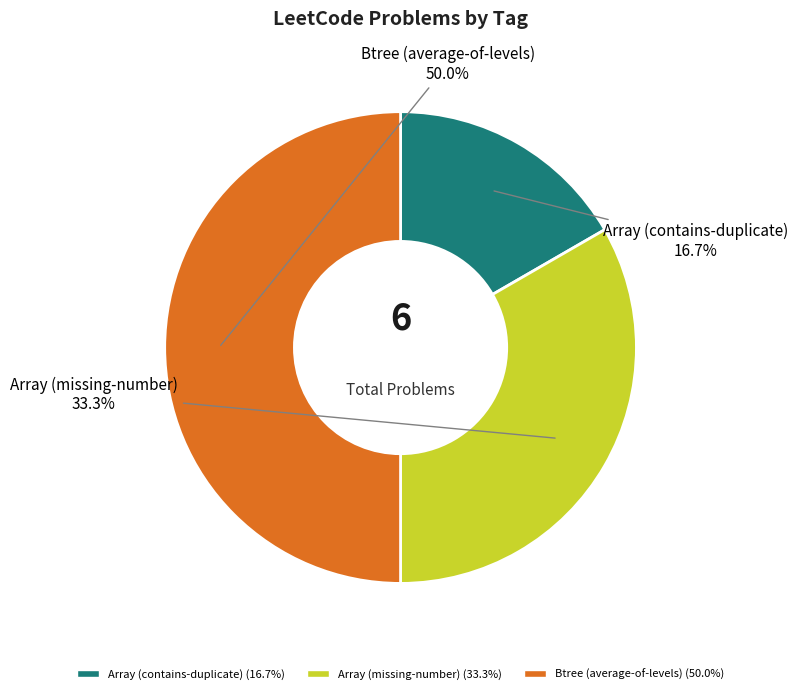

Which has a higher value, Array (contains-duplicate) or Btree (average-of-levels)?

Btree (average-of-levels)